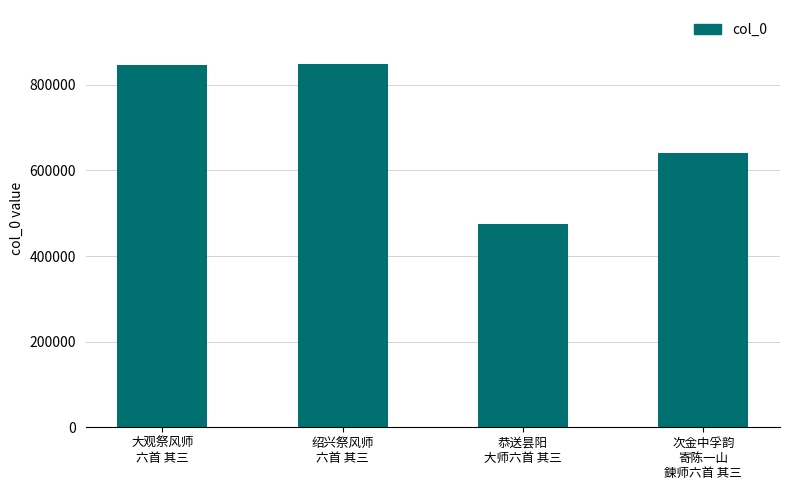

How many values are below 847162?

2